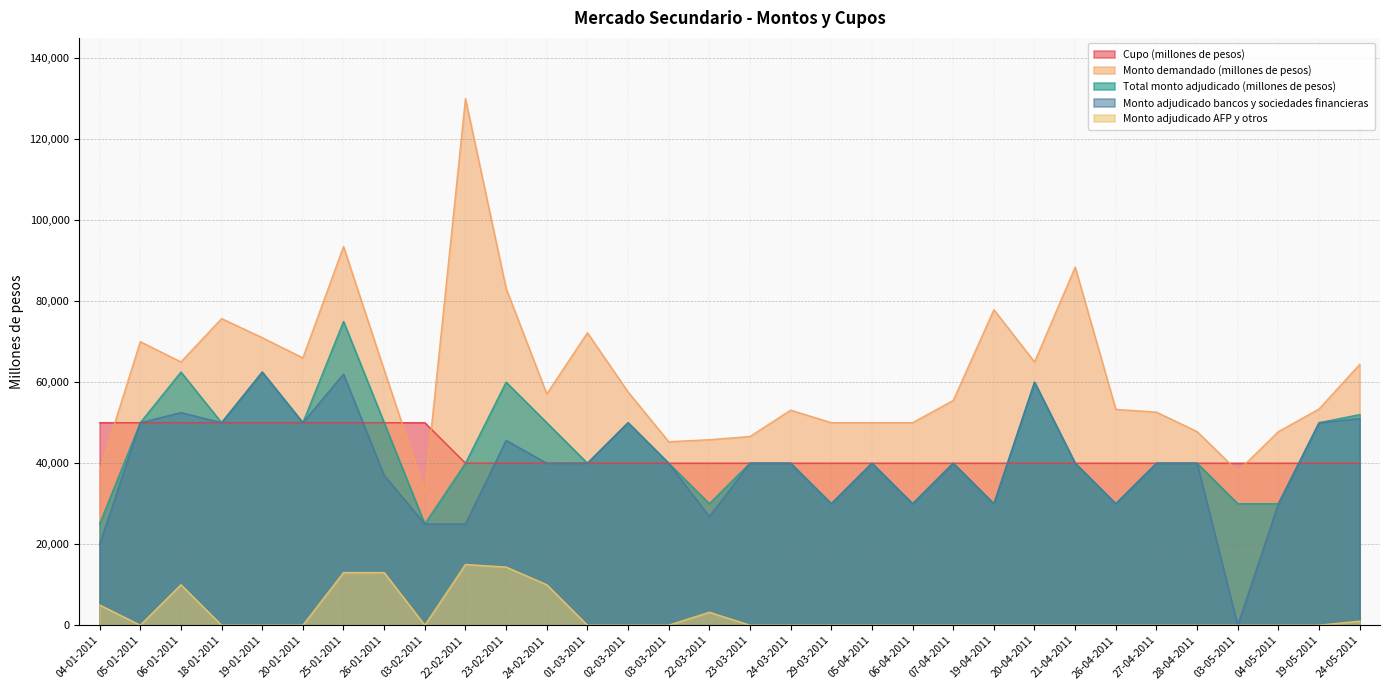

What is the spread (max minus min) of values at 23-03-2011?

46600